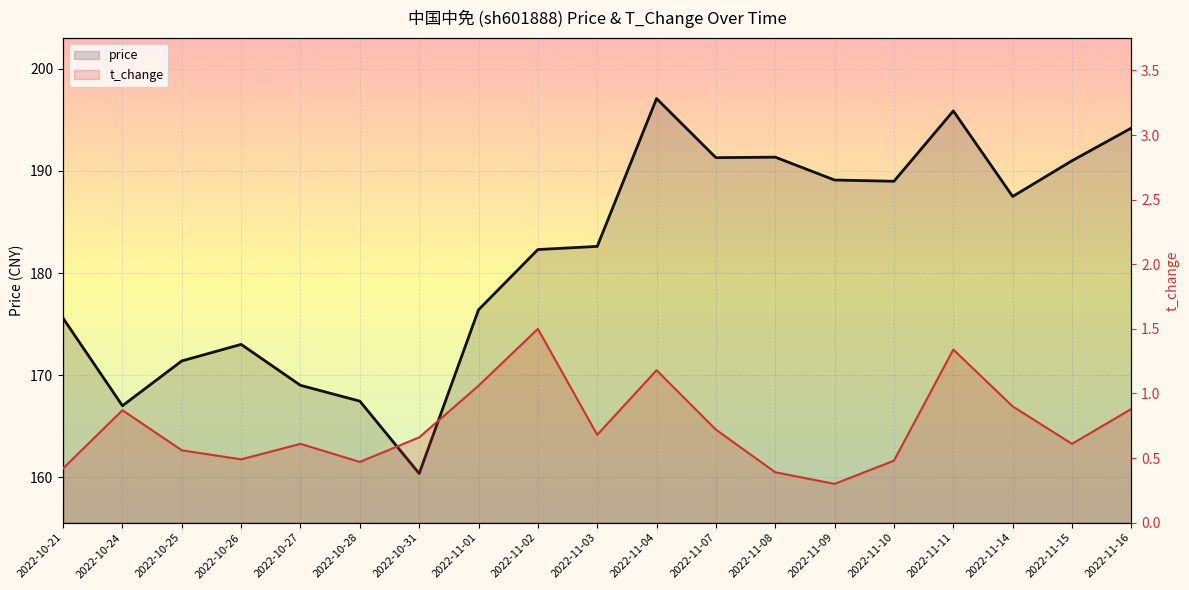

How many interior local peaks does the t_change series have?

5